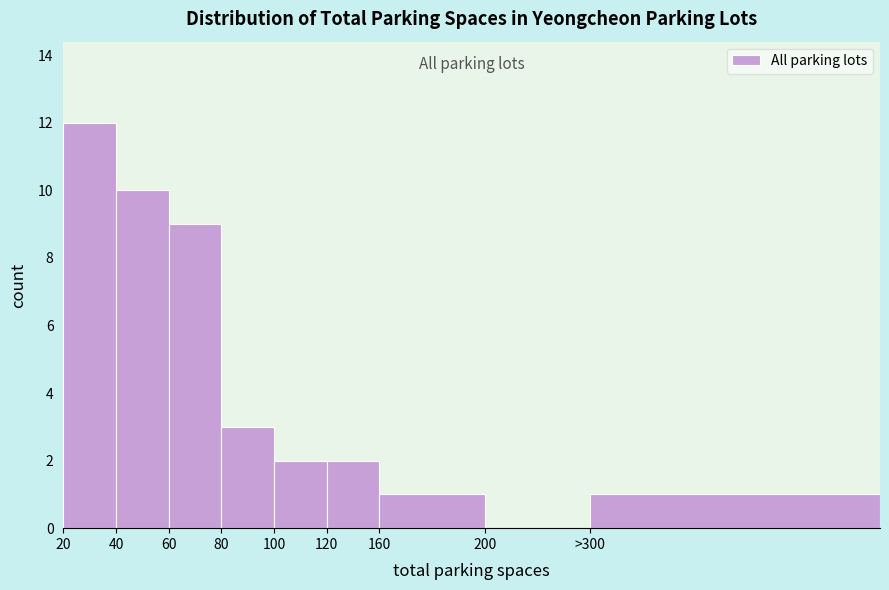

Reading left to right, what are all the values shown in this chart?

20=12	40=10	60=9	80=3	100=2	120=2	160=1	200=0	>300=1